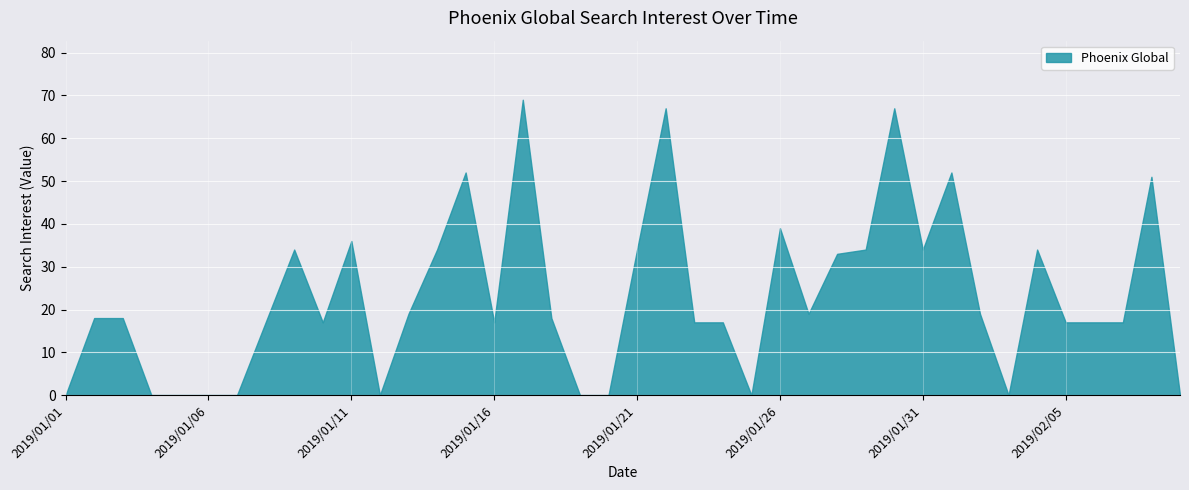

True or false: the data shows 17 at 2019/02/07.

True